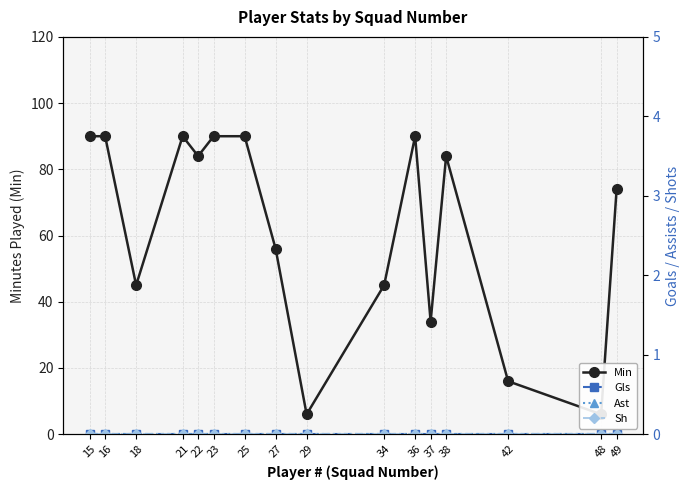

At how many categories does at least one series exceed 49?

10